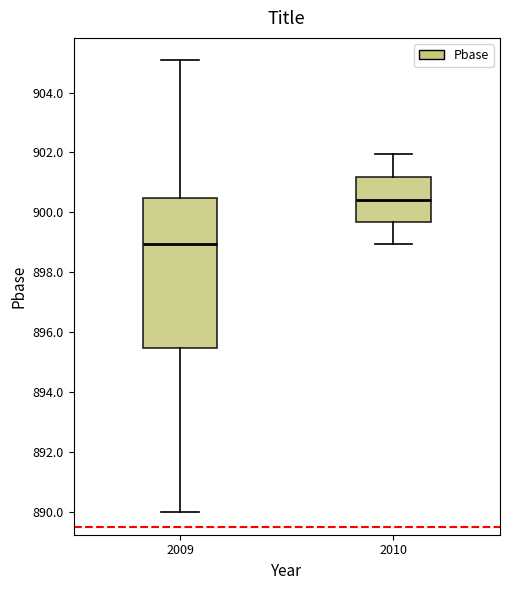

Comparing the boxes themselves (not the whiskers), which one is the tallest?

2009